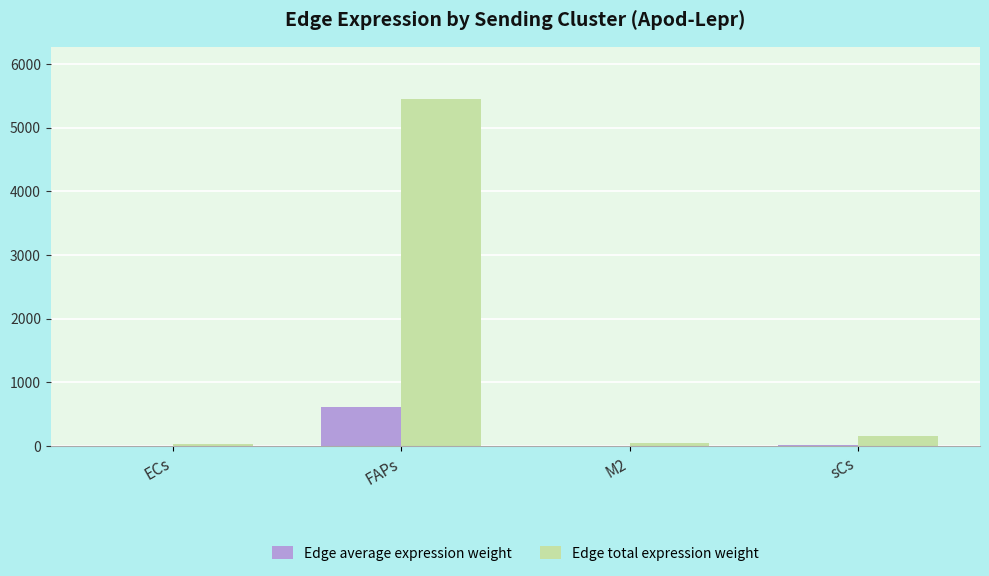

What is the average value of the Edge average expression weight series?

157.9